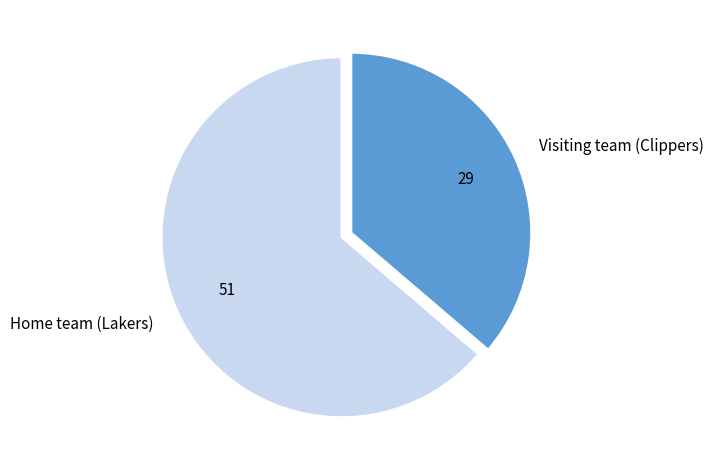

What is the largest slice in the pie chart?

Home team (Lakers)